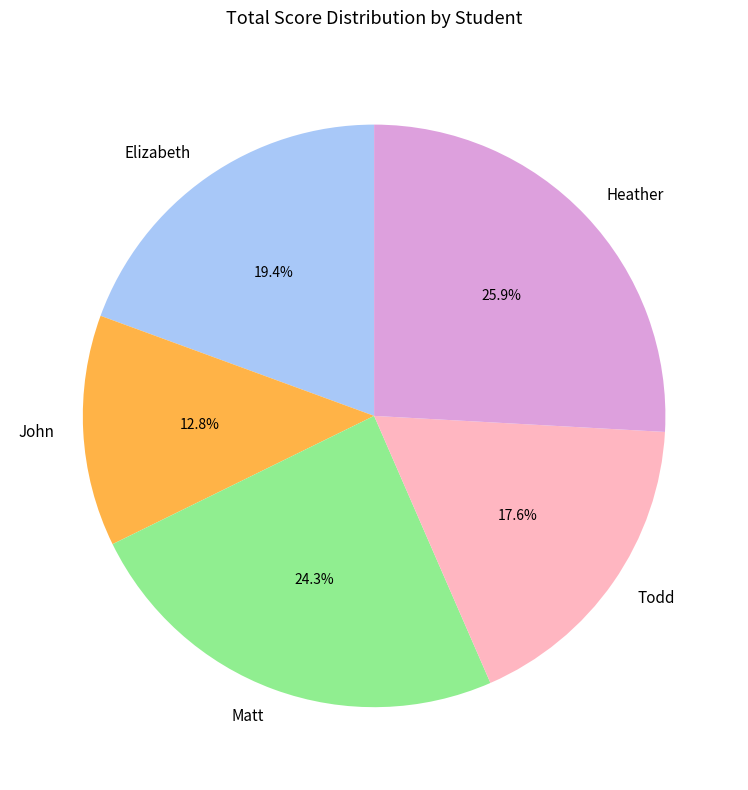

How many segments does this pie chart have?

5